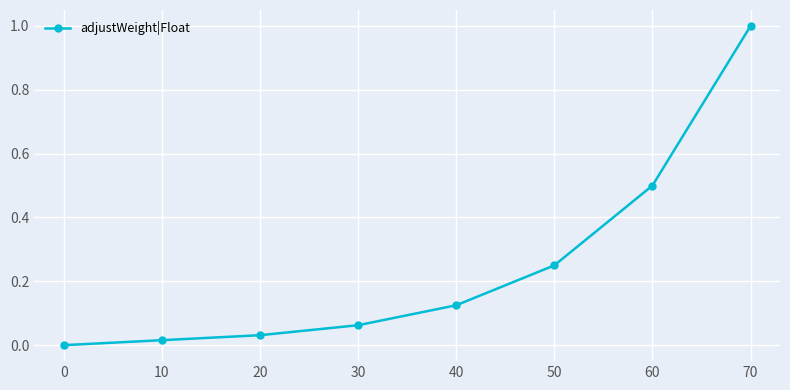

The value at 30 is 0.0. True or false?

False